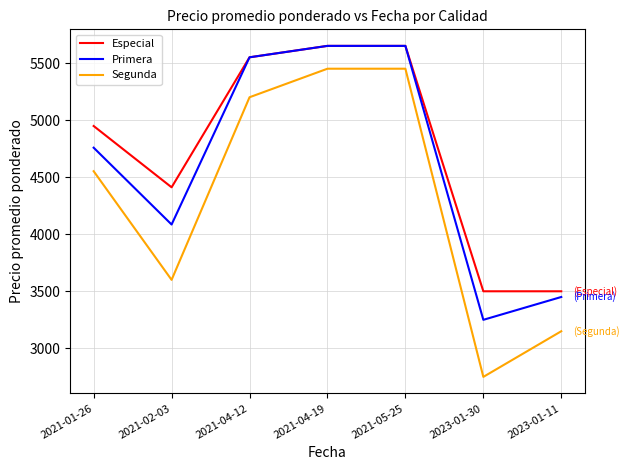

Reading left to right, what are all the values shown in this chart?

Especial: 4948	4411	5550	5650	5650	3500	3500
Primera: 4758	4085	5550	5650	5650	3250	3450
Segunda: 4552	3600	5200	5450	5450	2750	3150